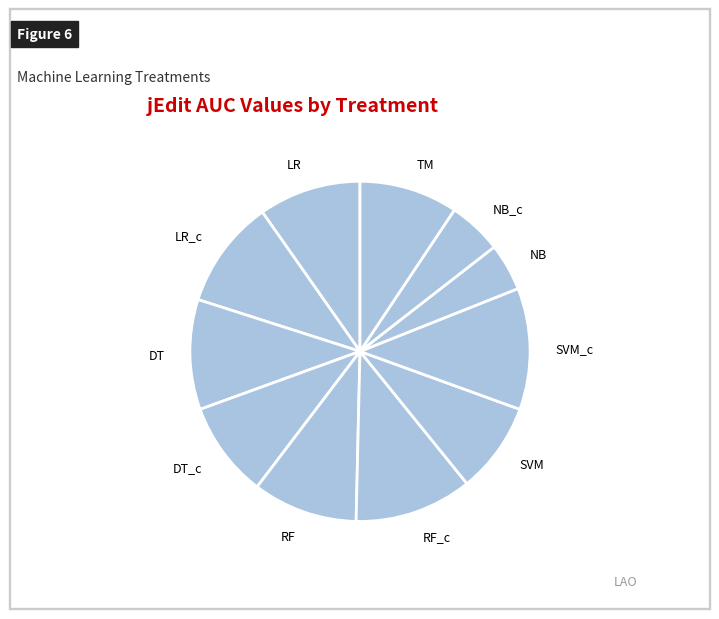

Between NB_c and SVM_c, which is larger?

SVM_c